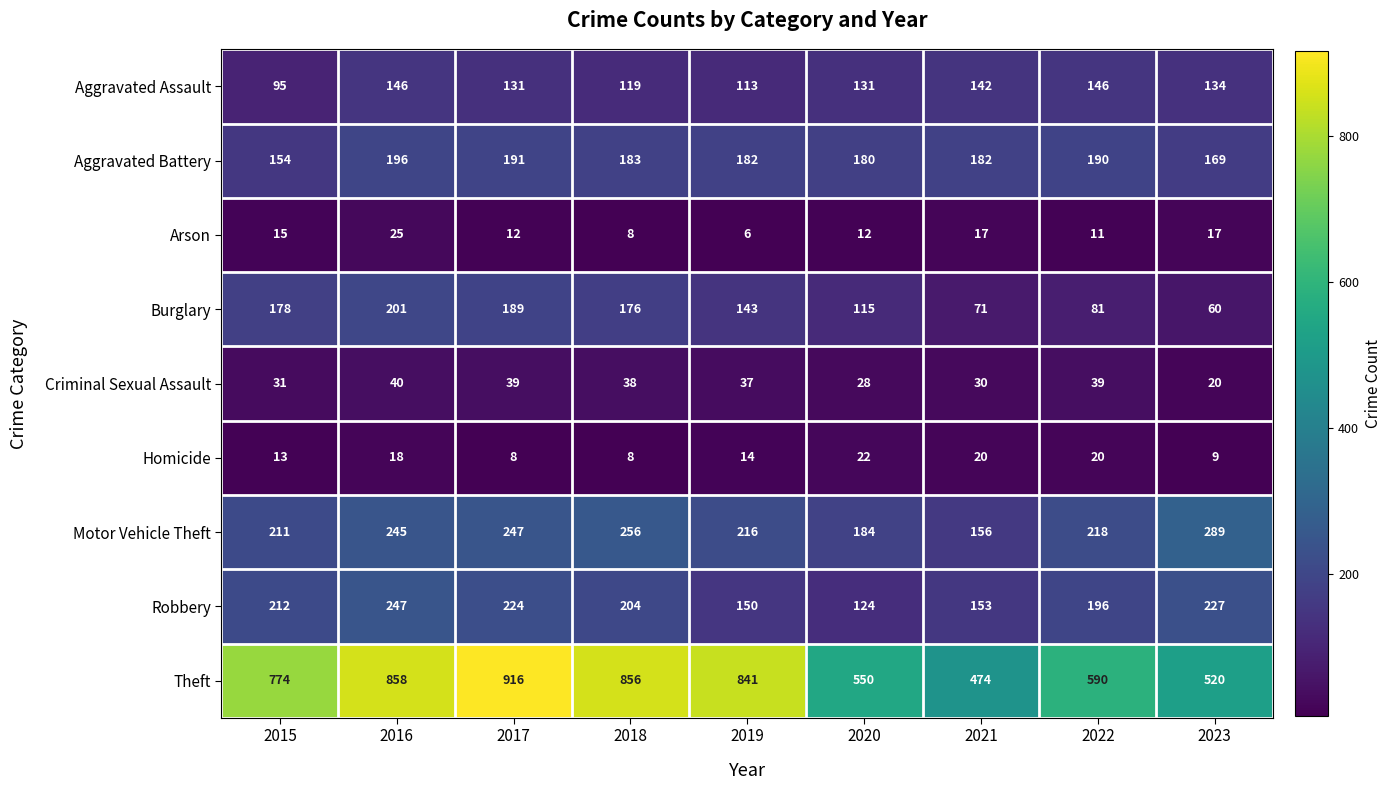

At which category is the sum across all series the highest?

2016